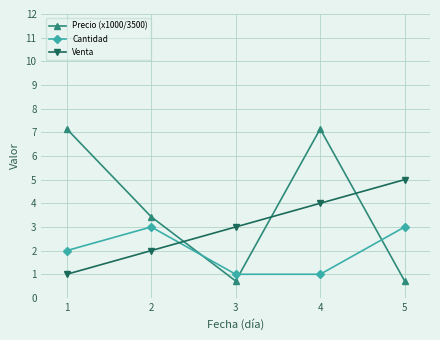

What is the maximum value shown in the chart?

7.1